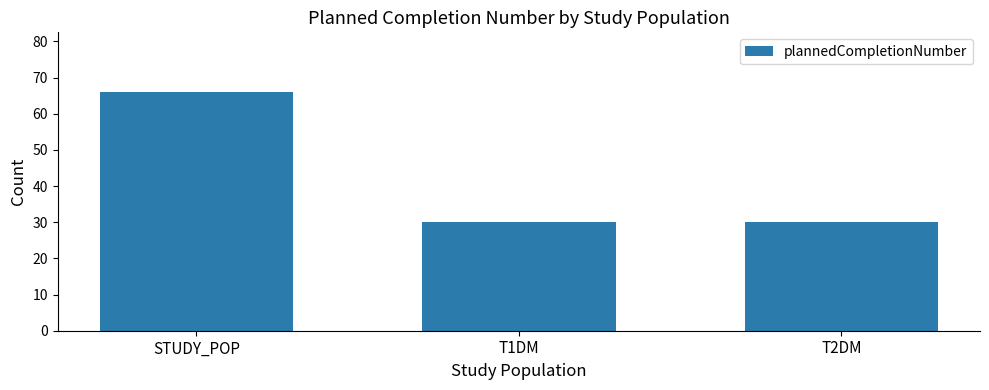

Does the chart contain stacked bars?

No